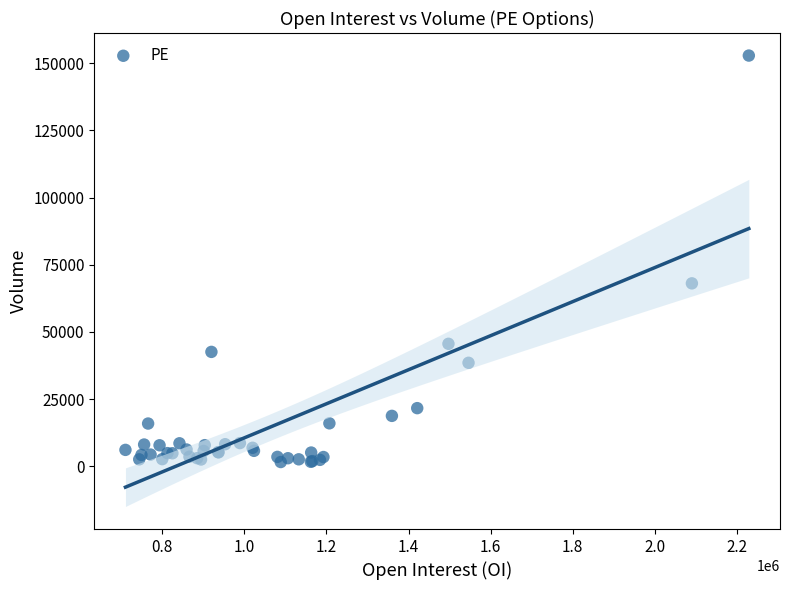

What Y value in the scatter plot is closest to 77212?

68073